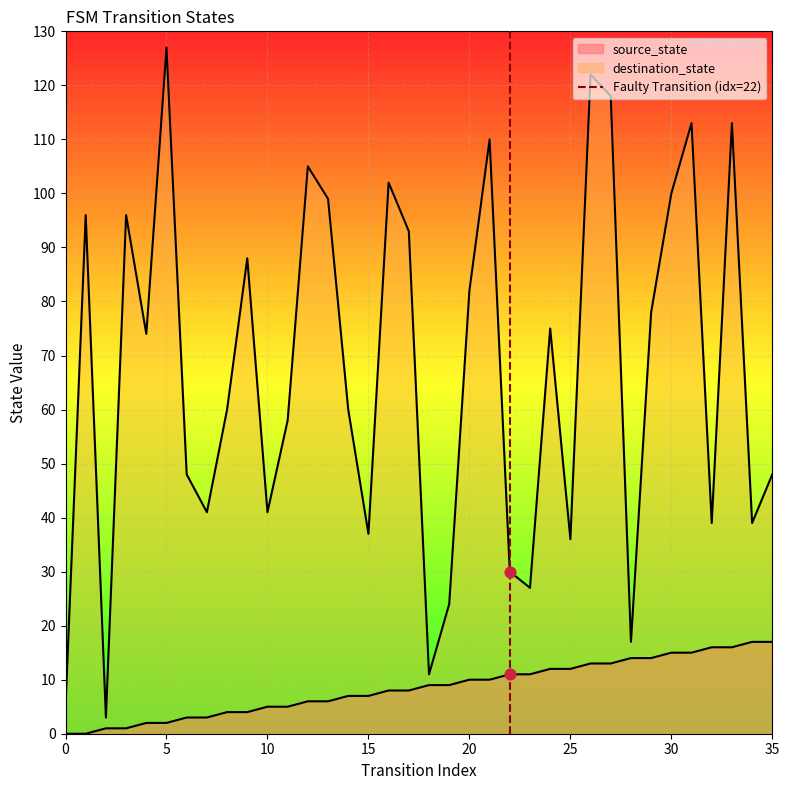

Between 5 and 0, which is larger?

5